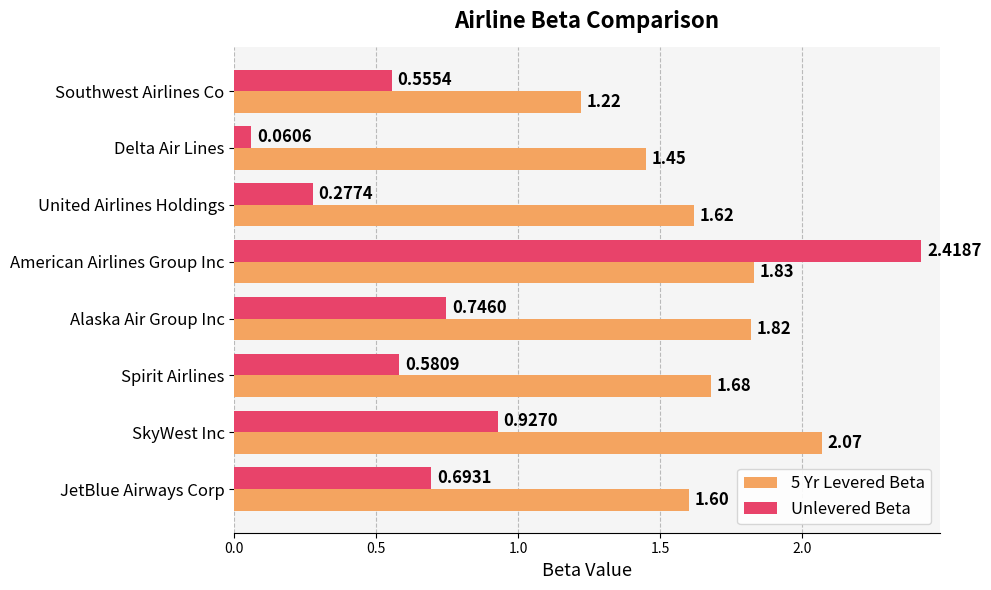

What is the difference between the highest and lowest values at Alaska Air Group Inc?

1.1